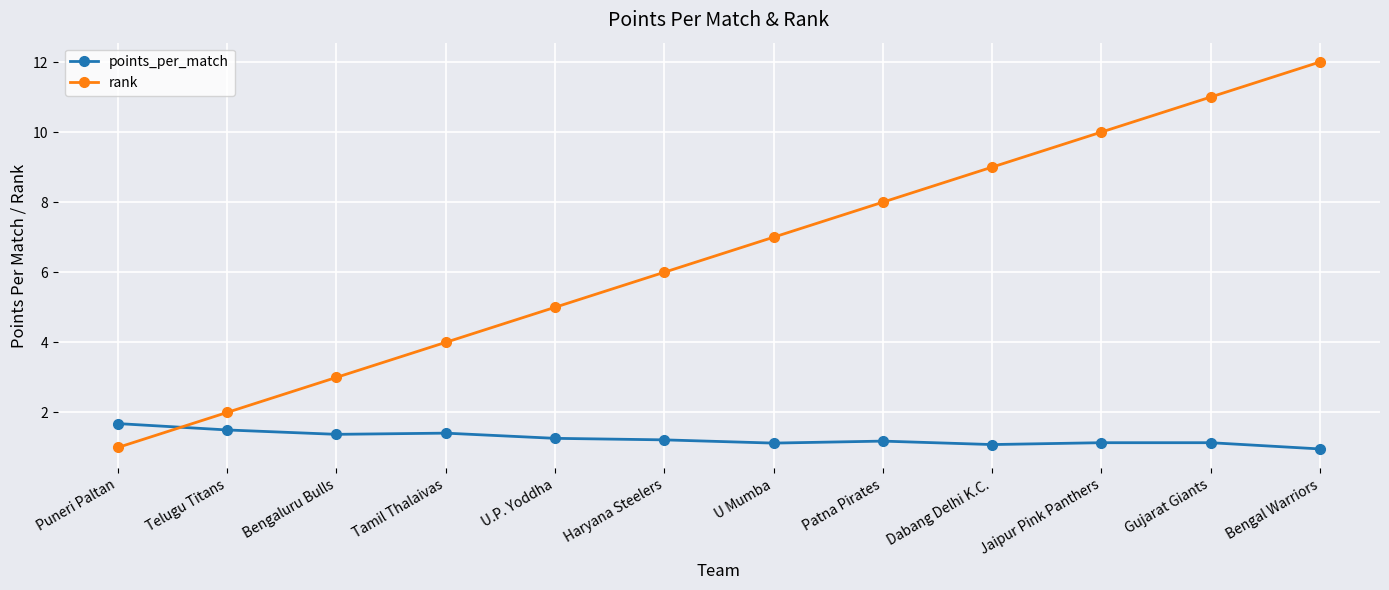

What is the maximum value shown in the chart?

12.0